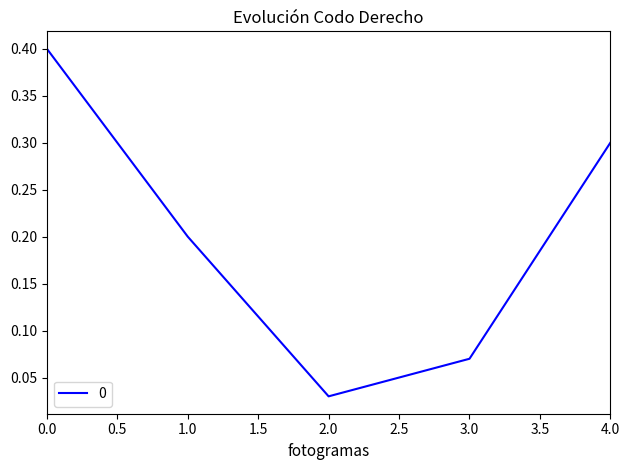

What is the difference between the second highest and second lowest values?

0.2